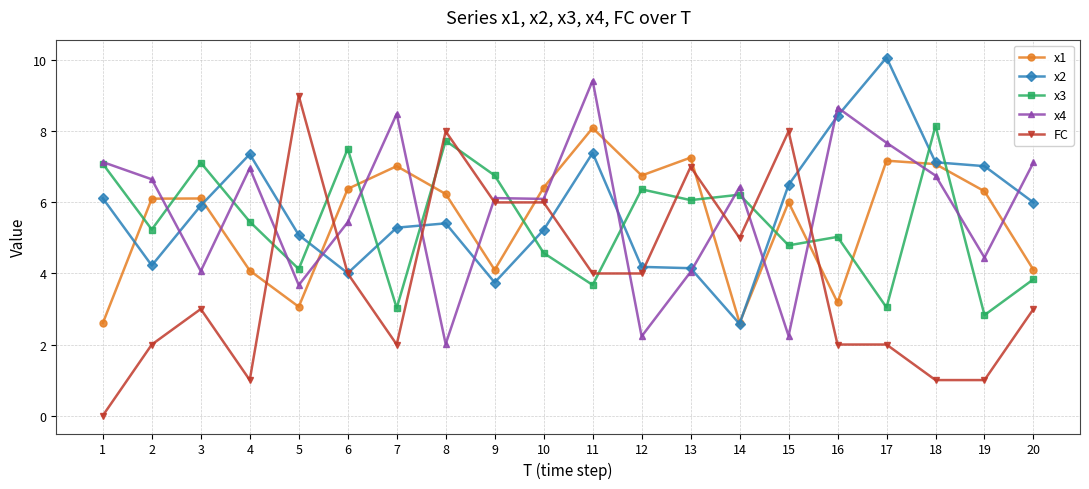

What is the difference between the highest and lowest values at 9?

3.0